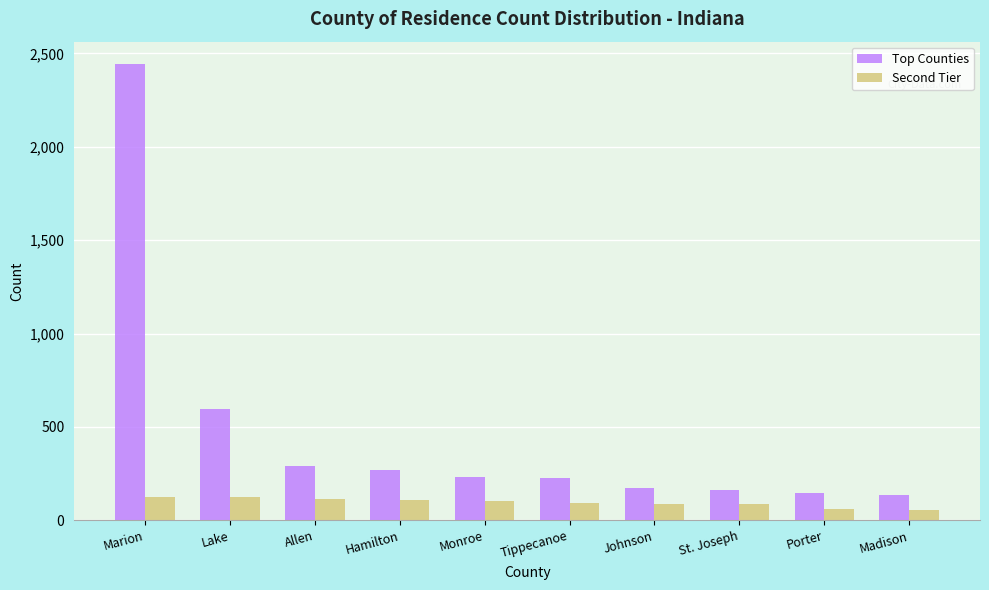

How many distinct data groups are displayed?

2